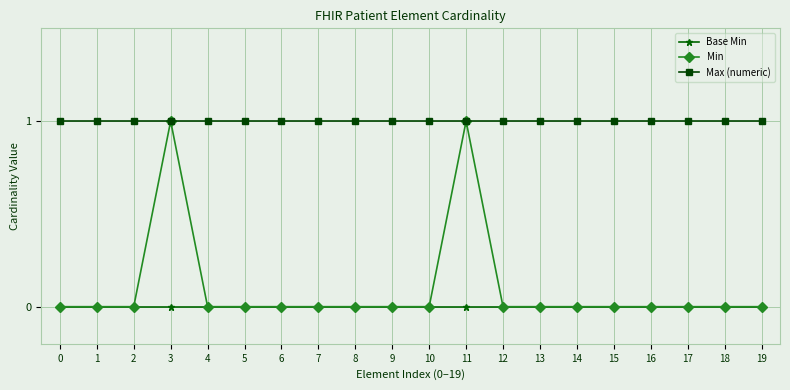

At how many categories does at least one series exceed 0?

20